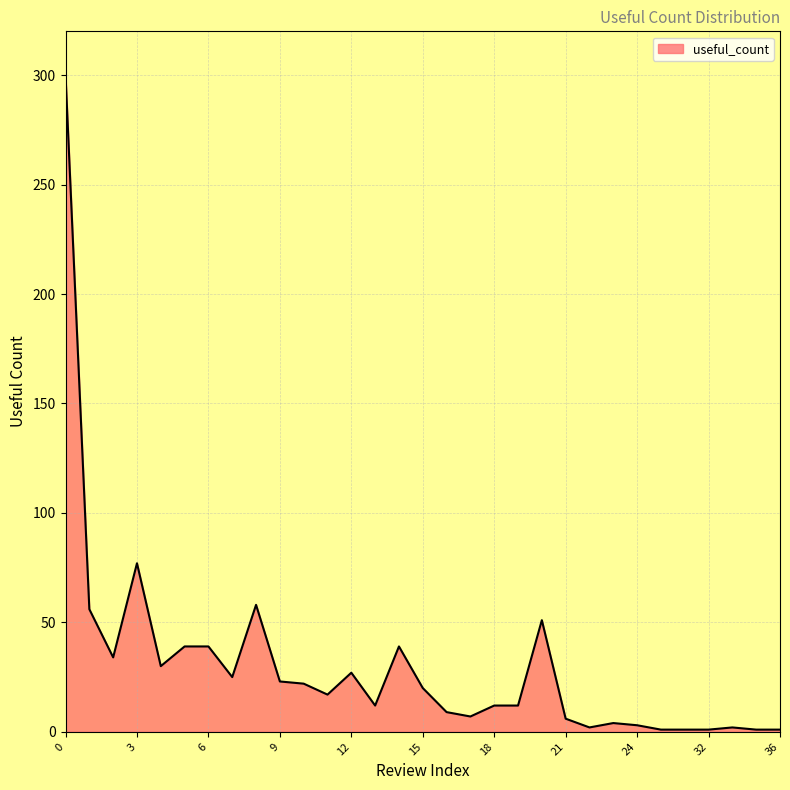

What is the difference between the maximum and minimum values?

299